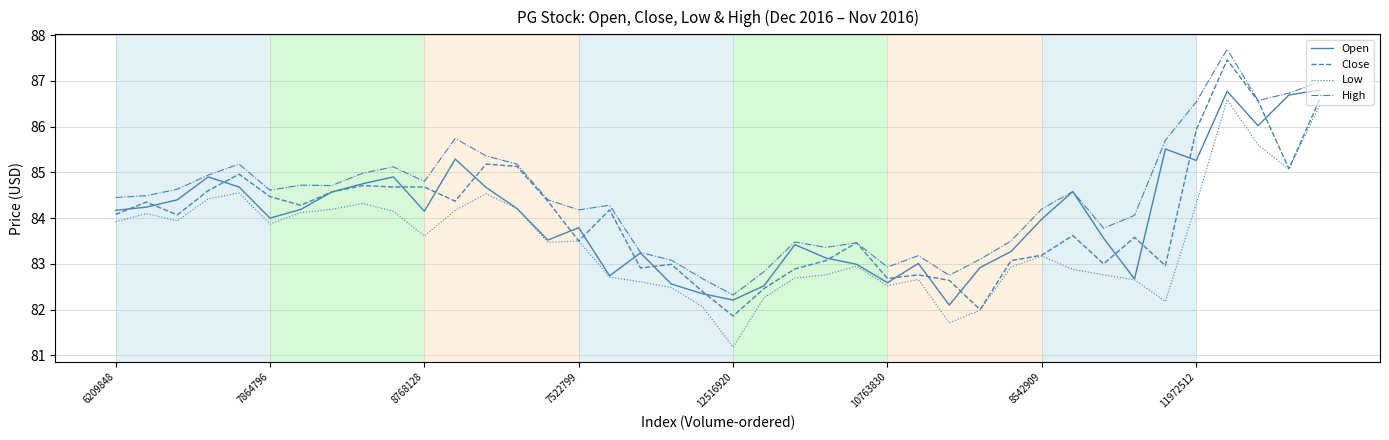

How many lines are shown in the chart?

4